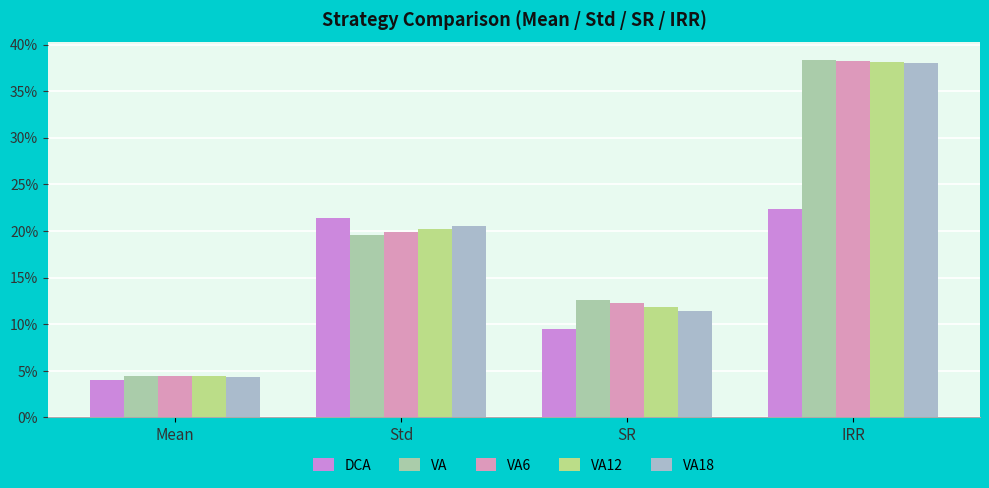

Does the chart contain any negative values?

No